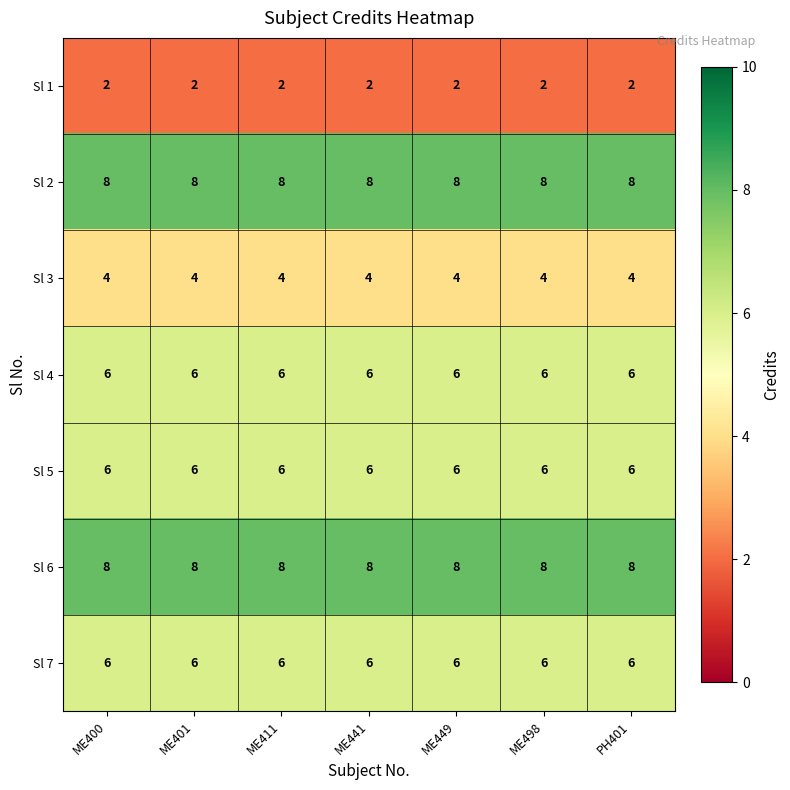

What is the difference between the highest and lowest values at ME498?

6